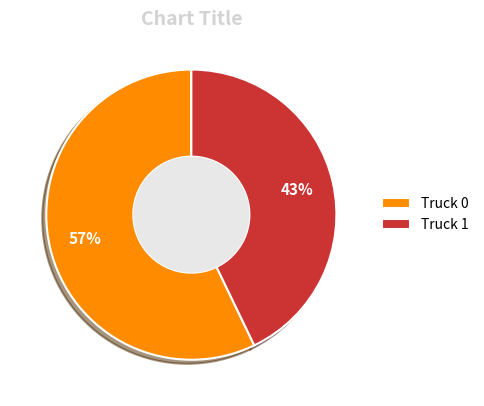

What is the smallest slice in the pie chart?

Truck 1